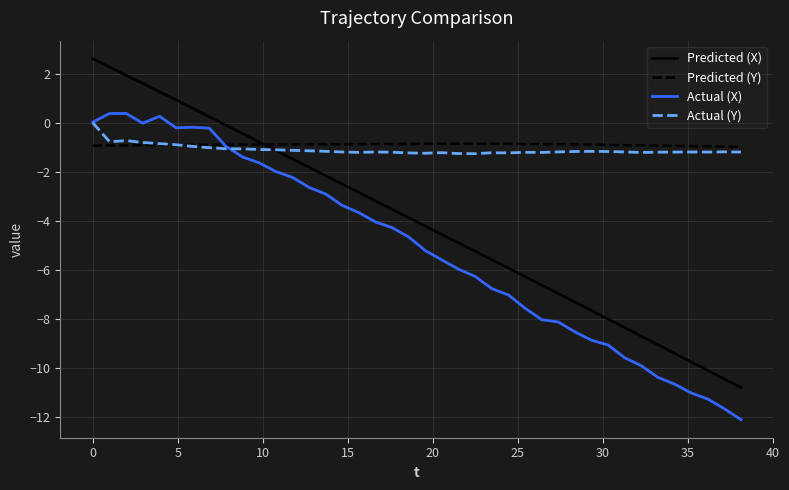

What is the minimum value for Actual (X)?

-12.1